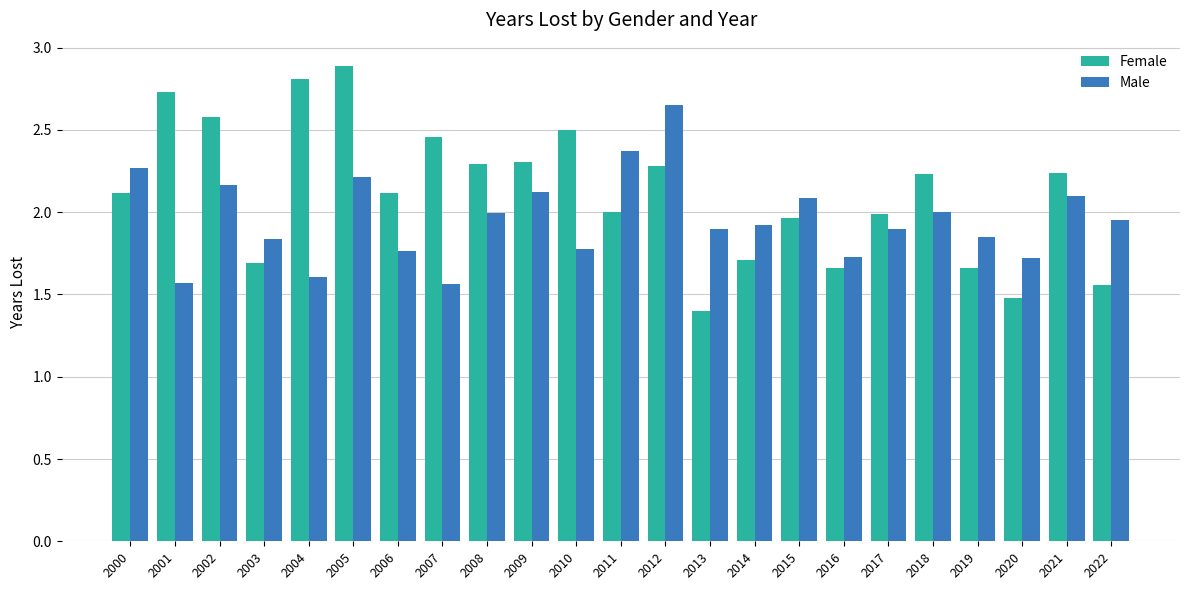

What is the total value across all series at 2007?

4.0